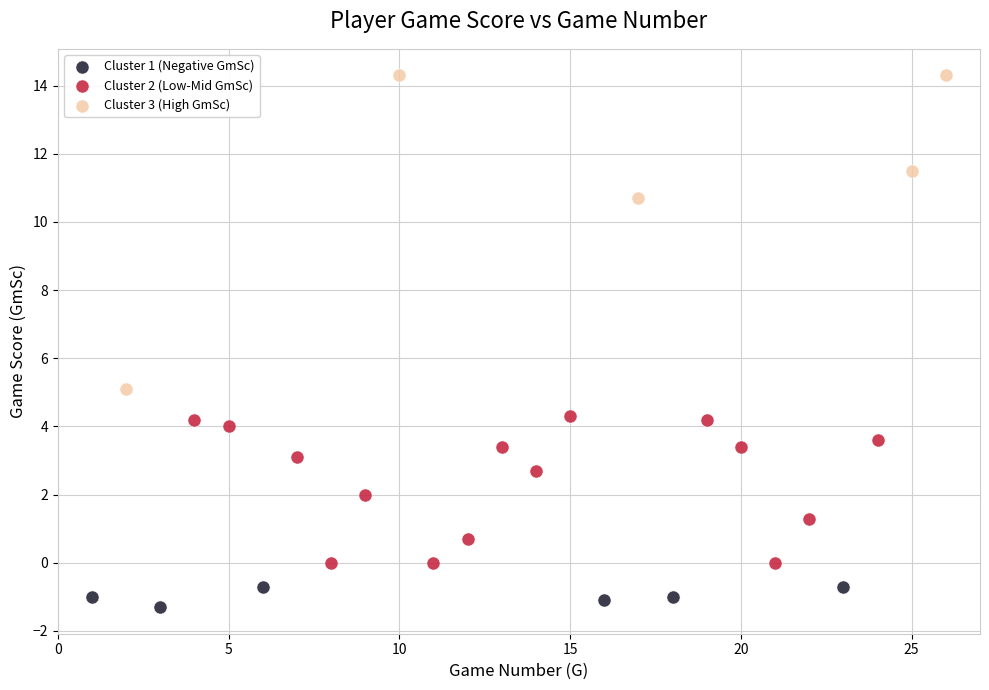

Which series reaches the minimum Y coordinate?

Cluster 1 (Negative GmSc)